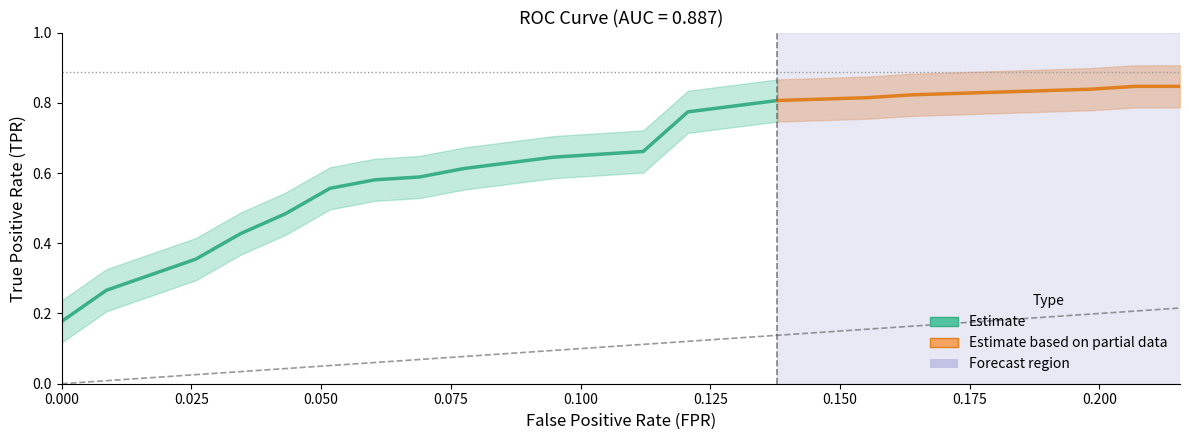

Is it true that fpr equals 0.3 at 37?

False